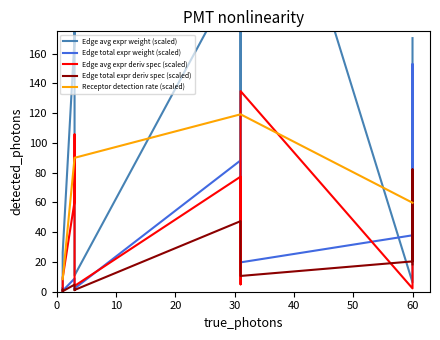

What is the sum of all Edge total expr deriv spec (scaled) values?

200.0